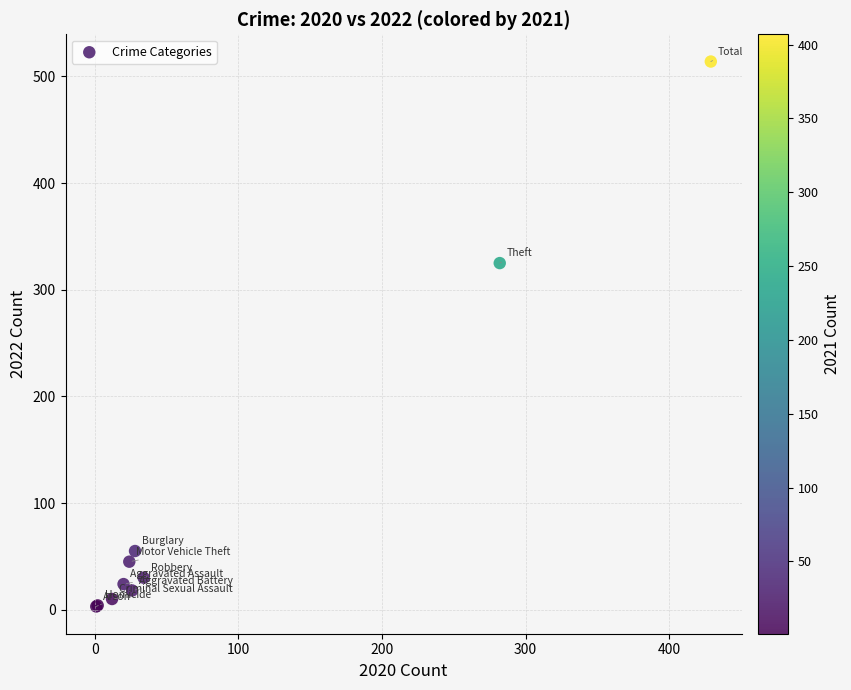

What Y value in the scatter plot is closest to 258?

325